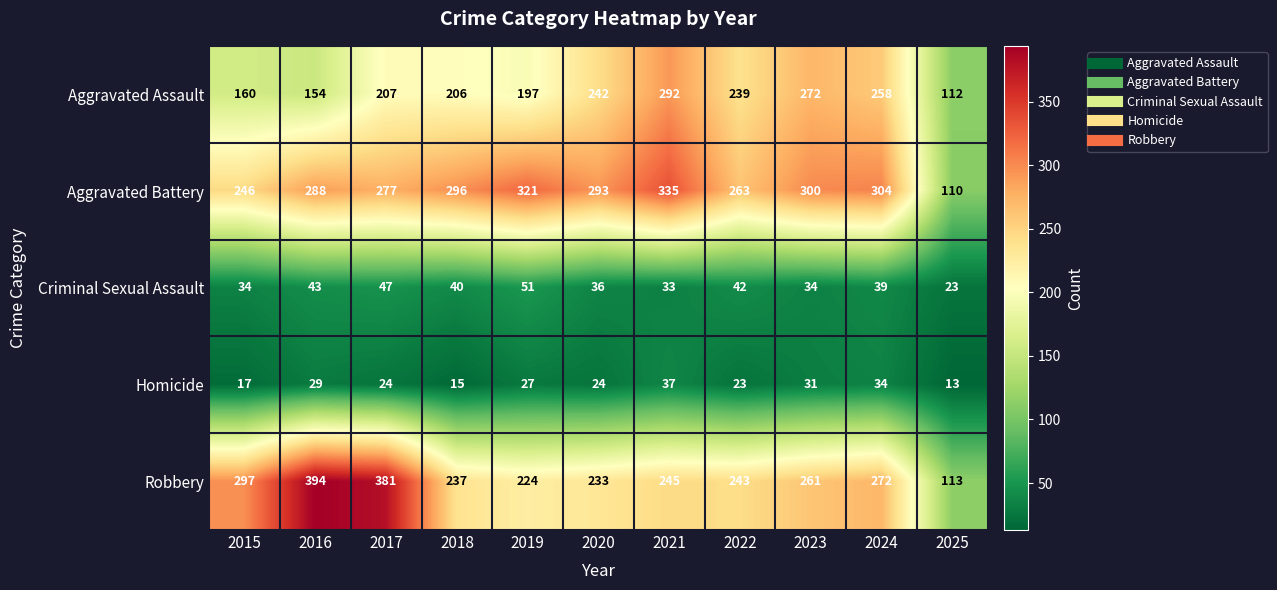

What is the difference between the maximum and second lowest values in the Aggravated Battery series?

89